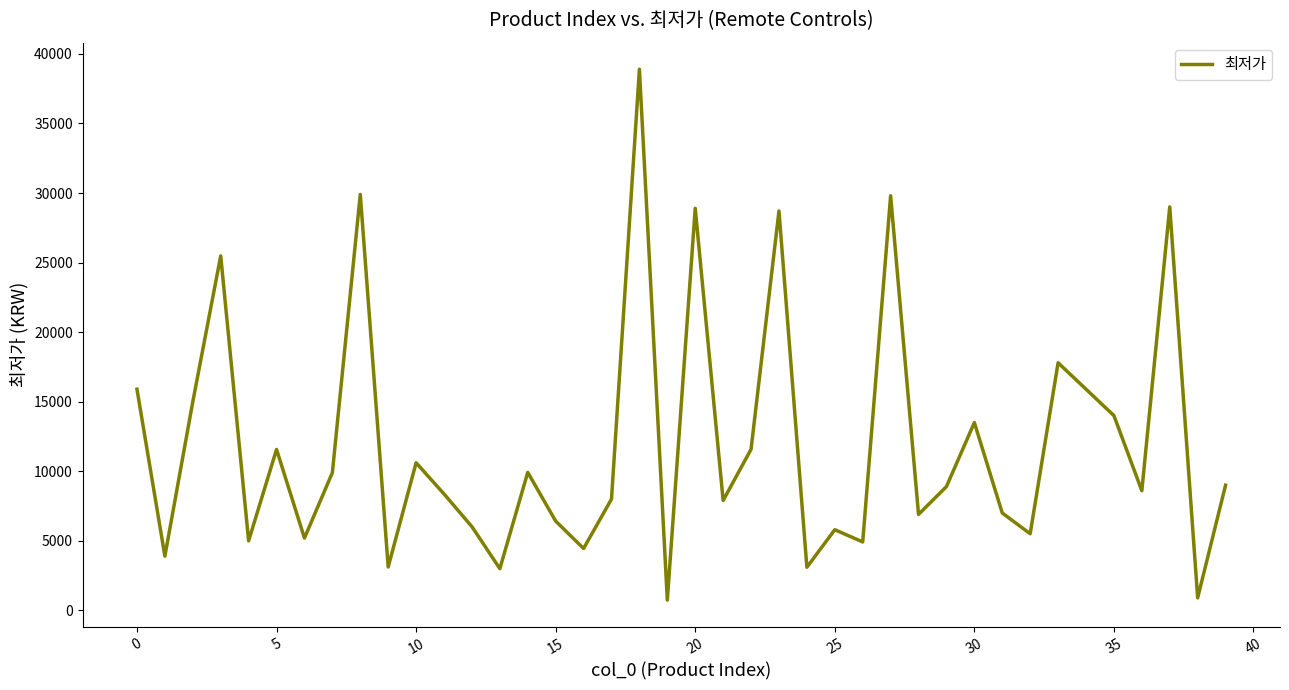

What is the greatest value displayed?

38900